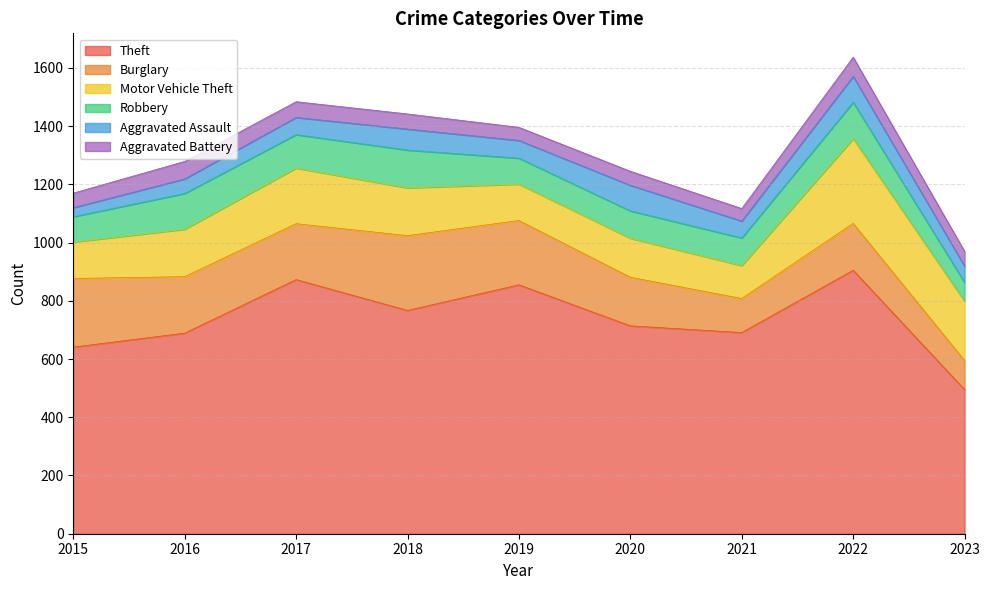

How many series are shown in this chart?

6